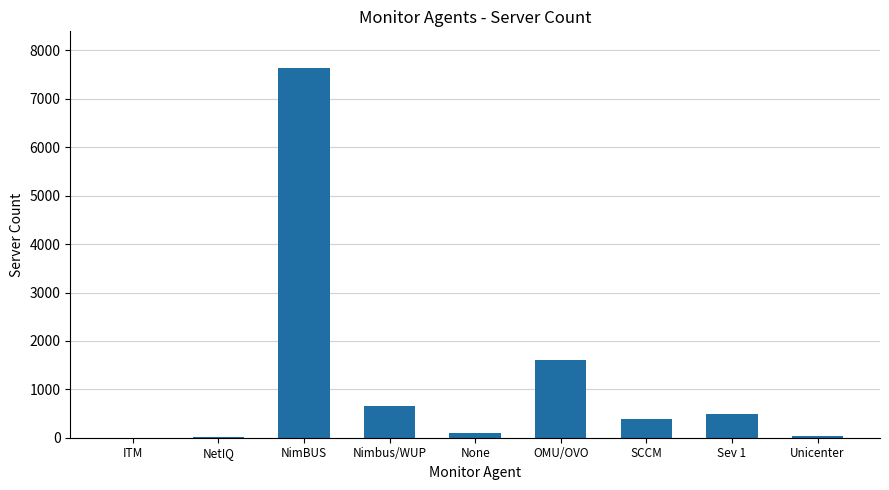

Are the bars horizontal?

No